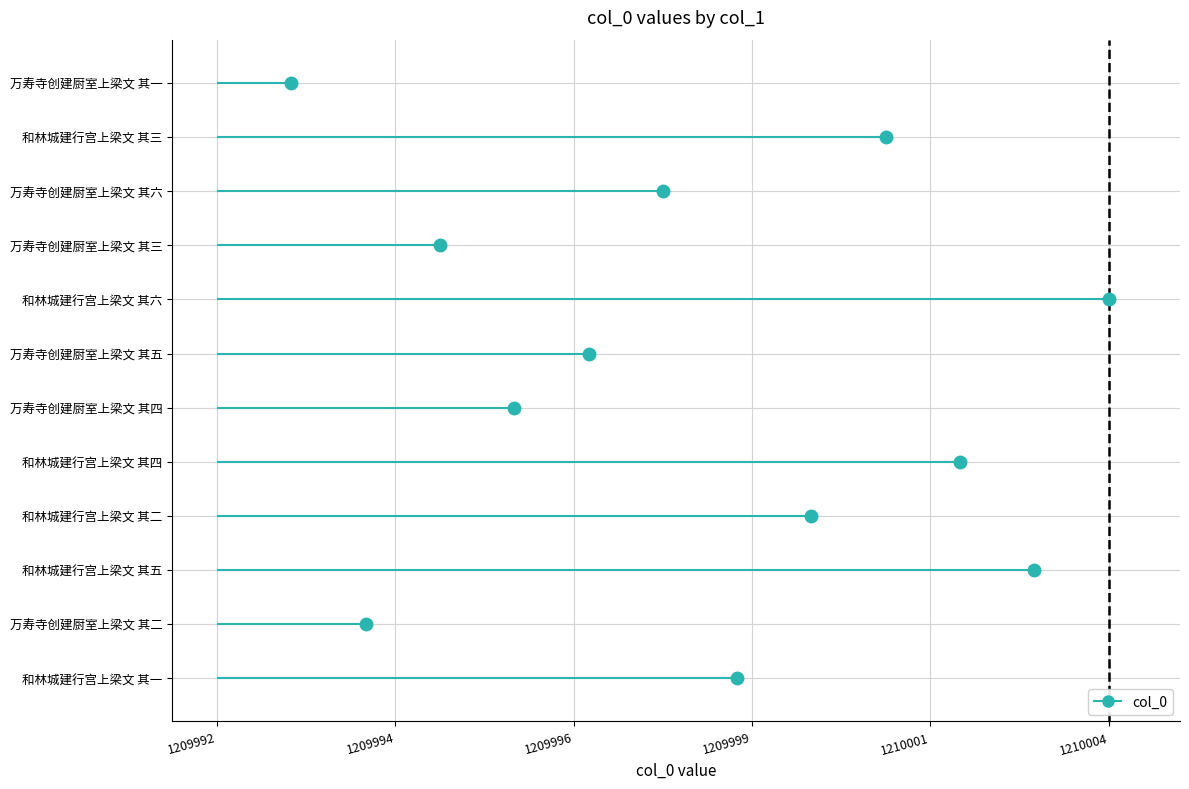

Reading left to right, transcribe all the data shown in this chart.

1209999	1209994	1210003	1210000	1210002	1209996	1209997	1210004	1209995	1209998	1210001	1209993